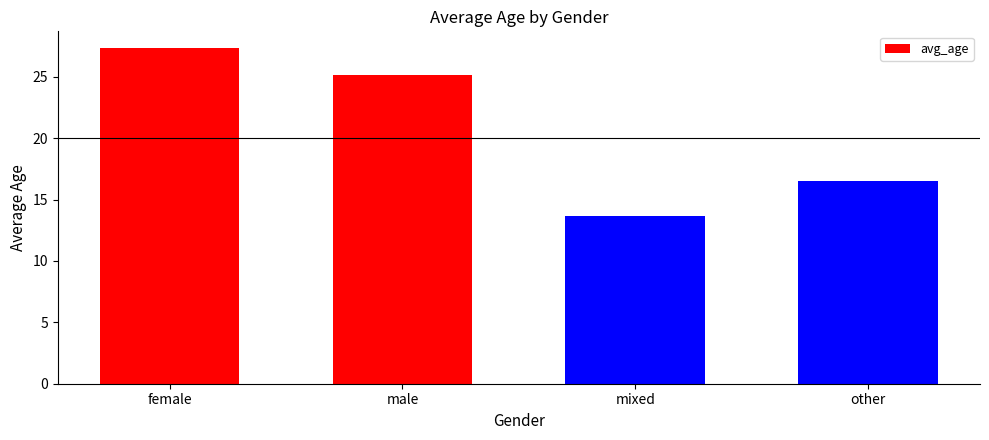

What is the average value?

20.7